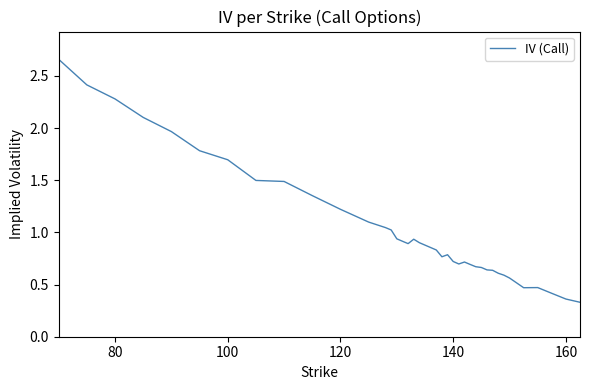

Is it true that the value at 140 is 1.1?

False